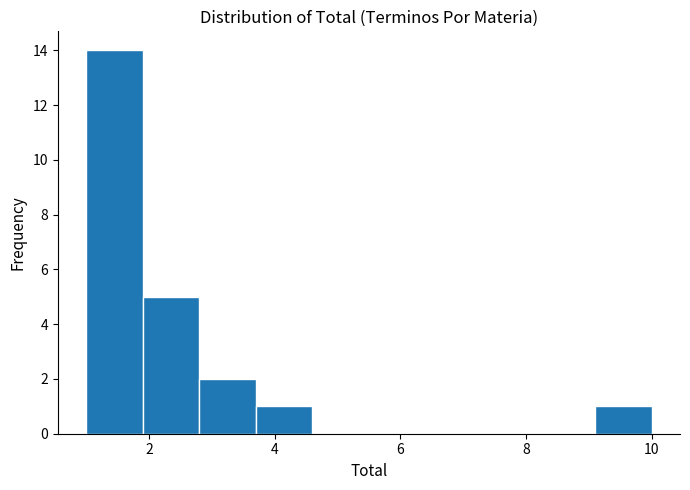

Which range on the x-axis has the tallest bar?

1.0 to 1.9